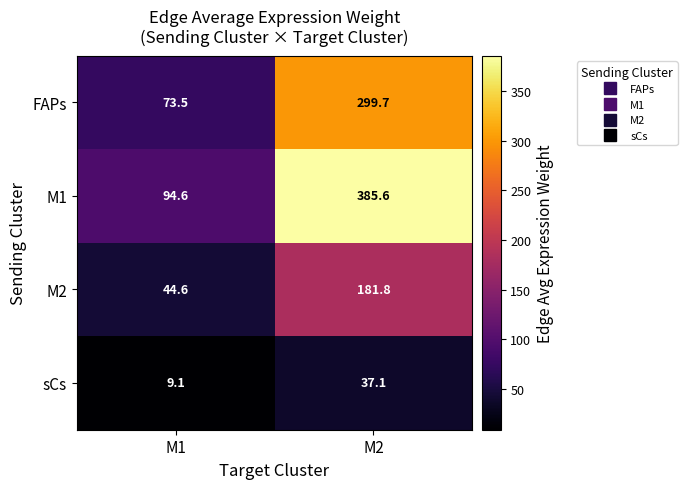

At which category is the sum across all series the highest?

M2